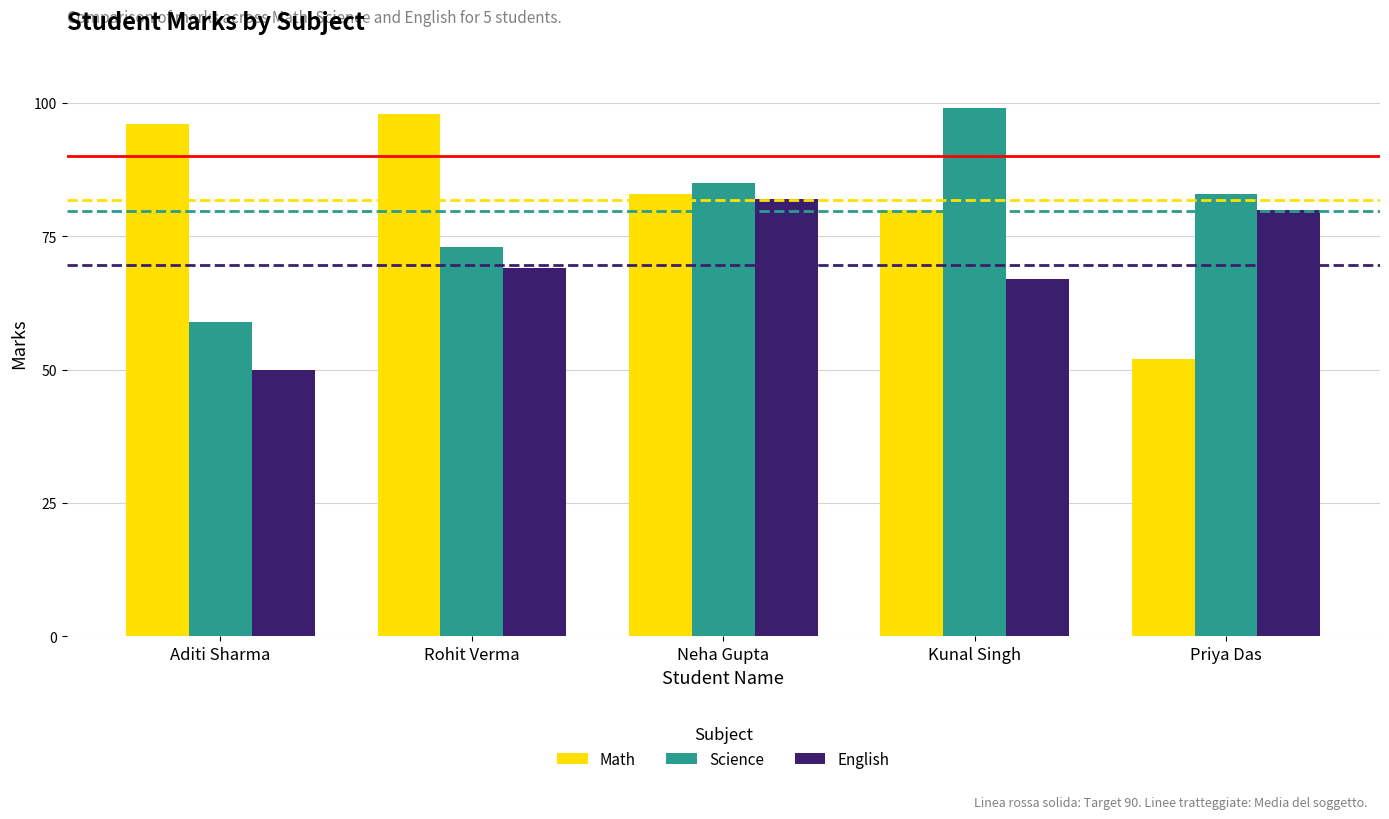

Does the chart contain stacked bars?

No